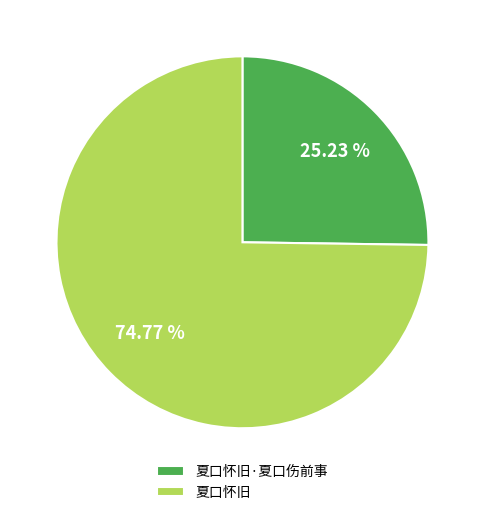

Does 夏口怀旧 represent more than half of the total?

Yes